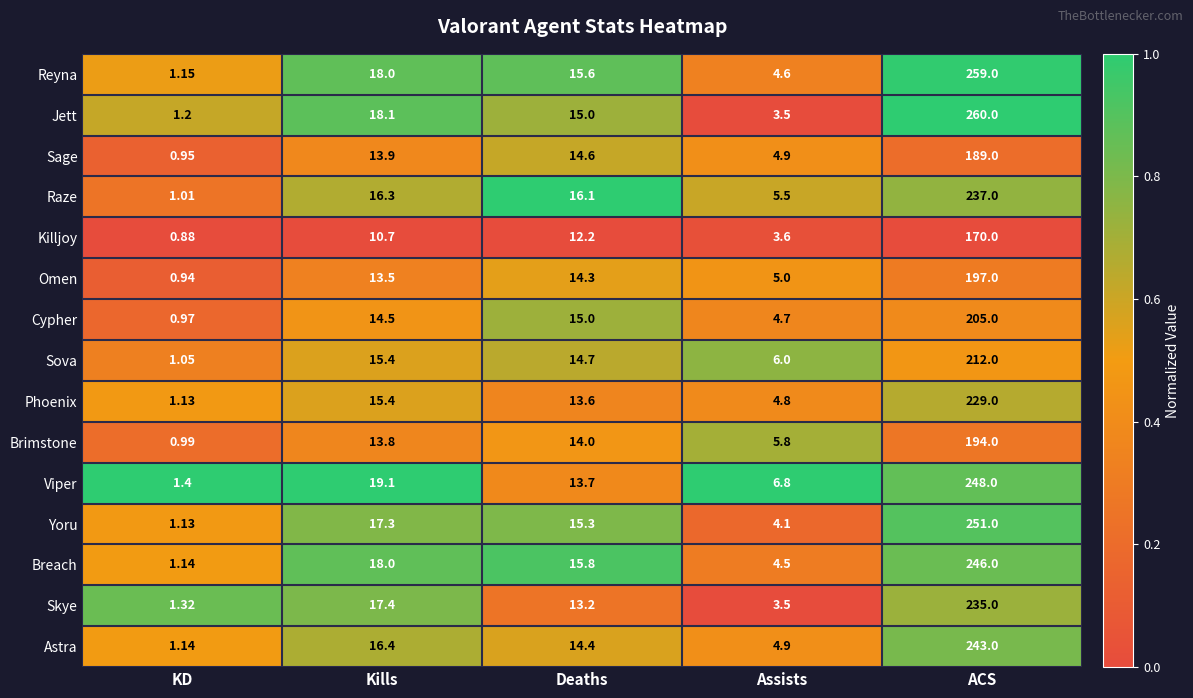

Rank the series by their maximum value, from highest to lowest.

Jett, Reyna, Yoru, Viper, Breach, Astra, Raze, Skye, Phoenix, Sova, Cypher, Omen, Brimstone, Sage, Killjoy